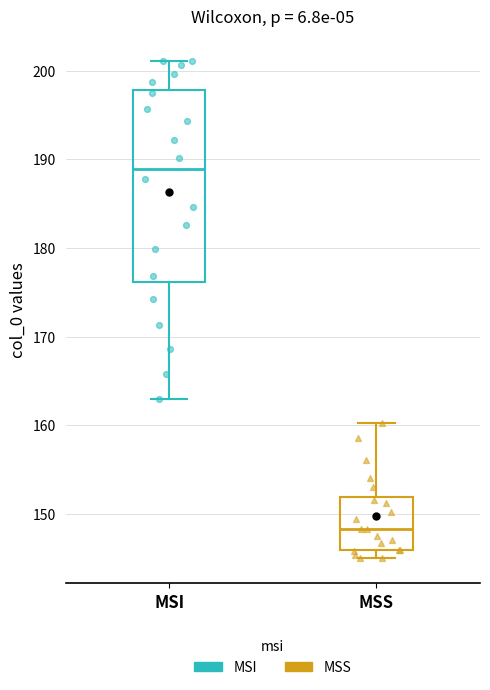

Where is the lower edge of the box for MSI on the y-axis? The values are not printed on the chart, so give them approximately, as read against the axis.

176